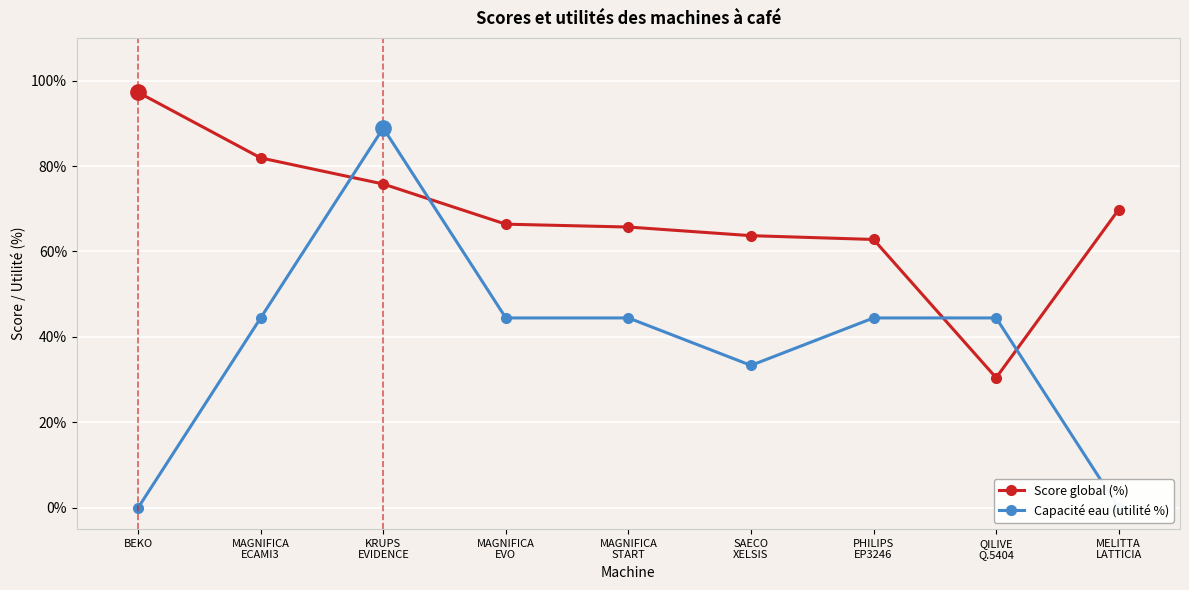

What position from the right is MAGNIFICA
EVO?

6